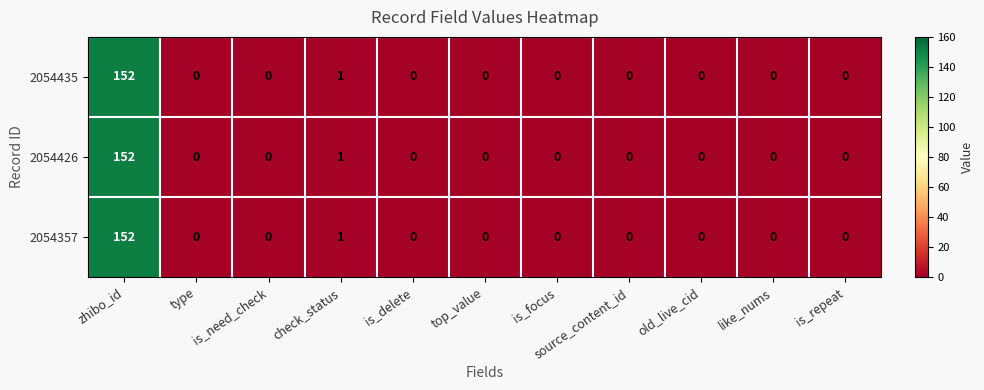

What is the difference between the maximum and minimum values in the 2054426 series?

152